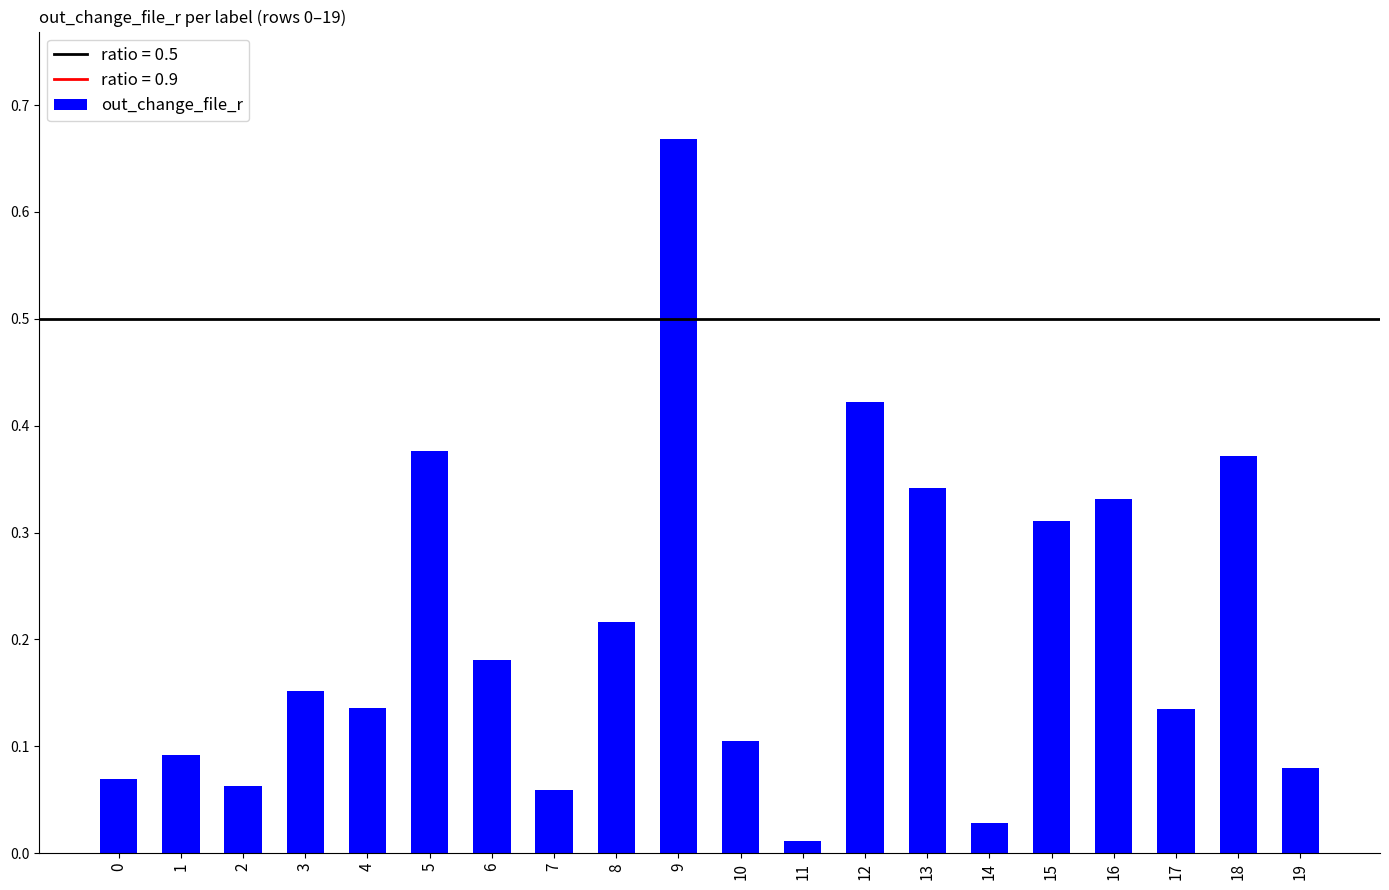

The chart shows a value of 0.1 at 3. True or false?

False